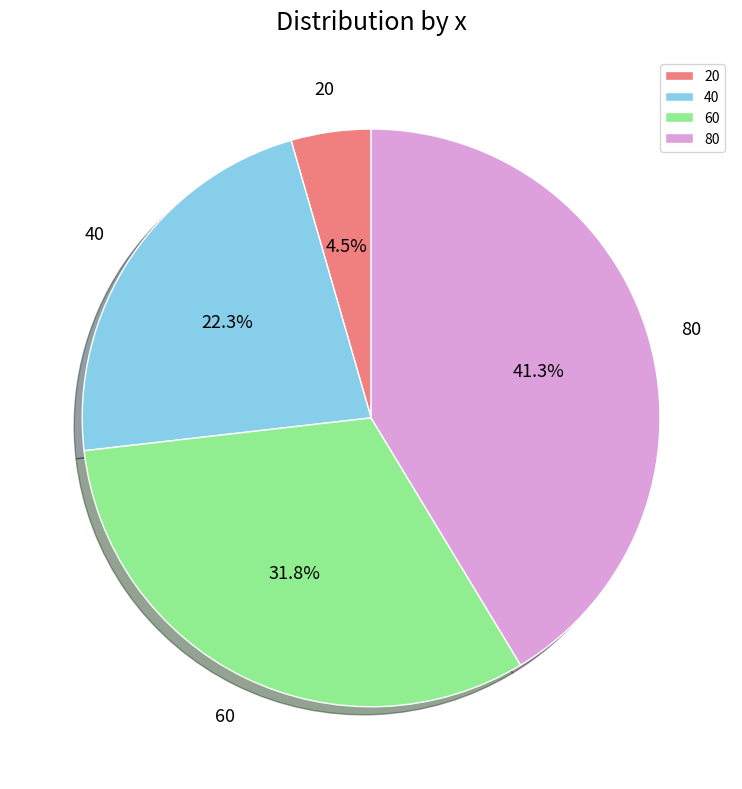

Is it true that 40 is 22% of the pie?

True